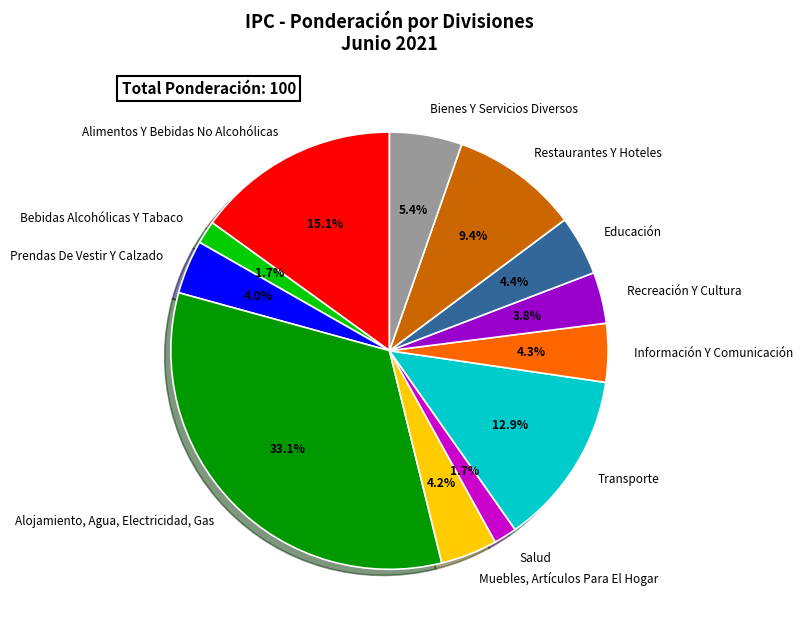

What percentage is the Salud slice, to the nearest percent?

2%